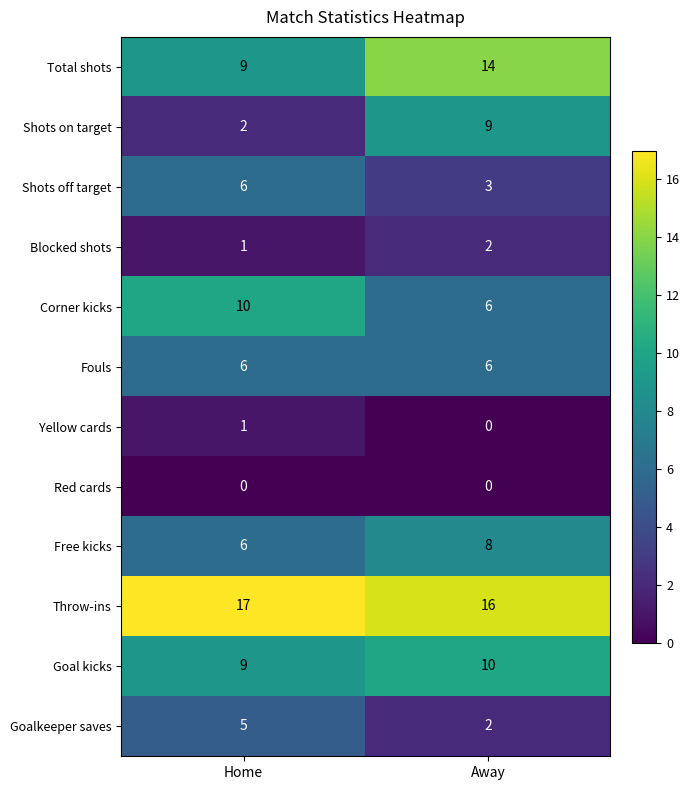

Is it true that Goal kicks equals 3 at Away?

False